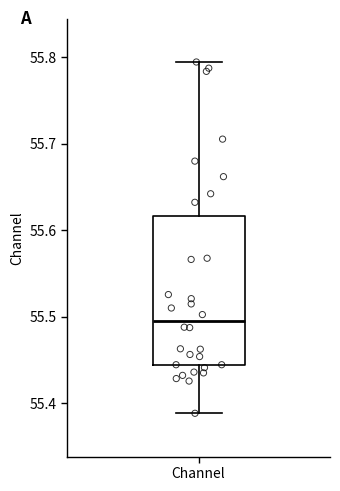

Transcribe this box plot: give where the median line is, the range the box spans, and where the two whiskers end, as read against the y-axis. The values are not printed on the chart, so give them approximately, as read against the axis.

median 55.50, box 55.44 to 55.62, whiskers 55.39 to 55.79